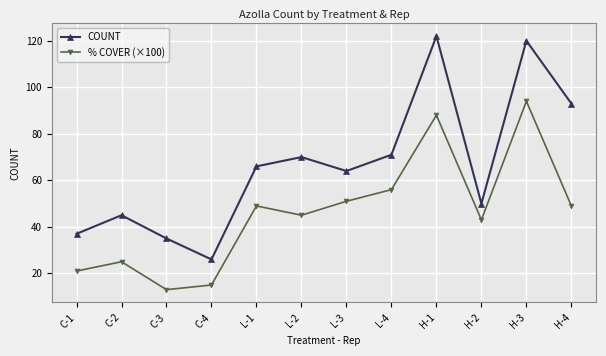

Which series has the largest total across all categories?

COUNT